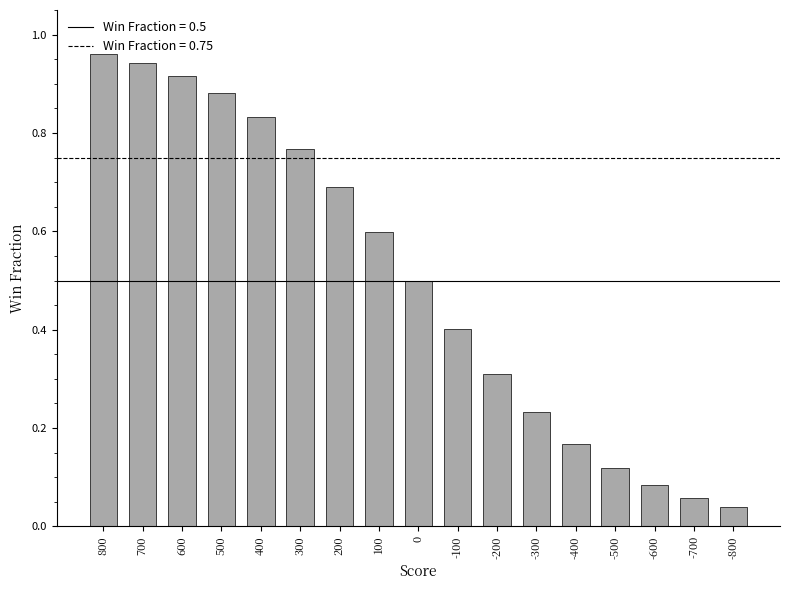

What is the value of the 11th bar from the left?

0.3